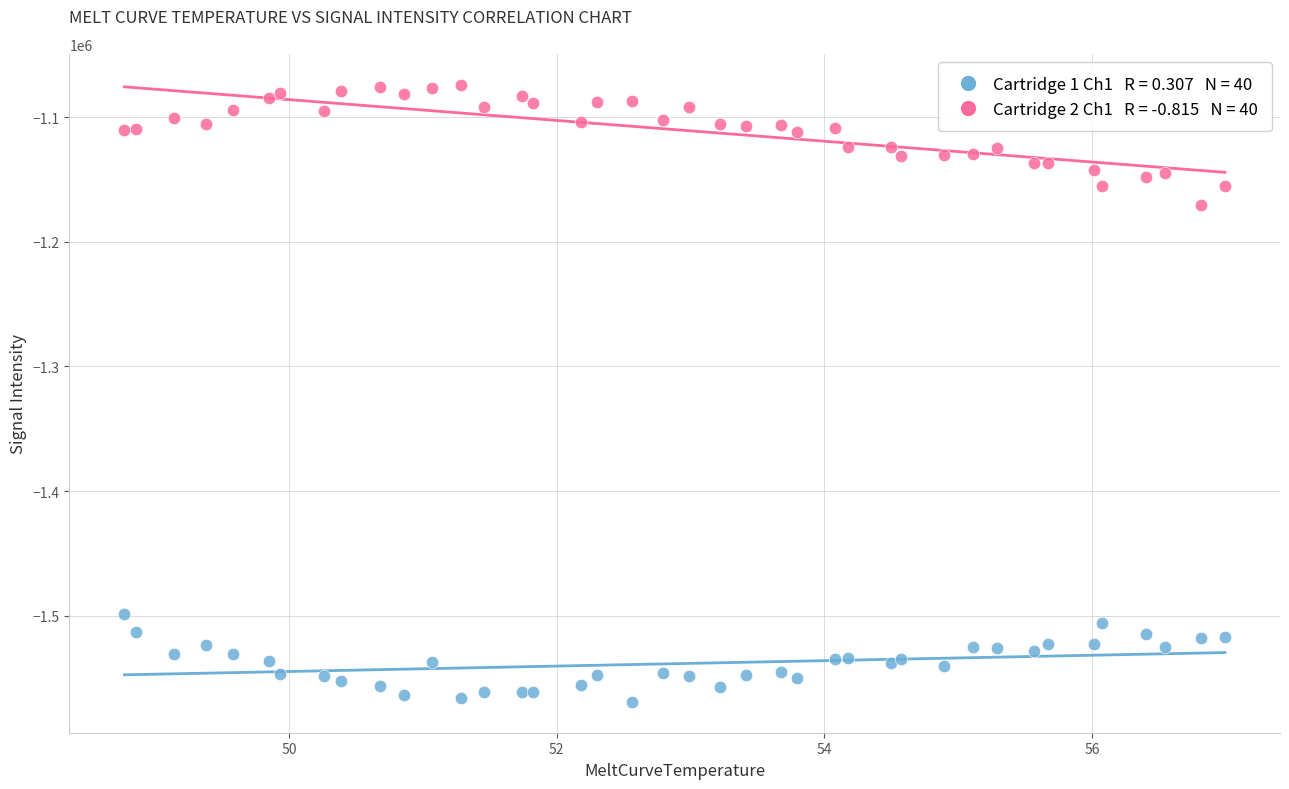

Across all series, what Y value is closest to -1321523?

-1170282